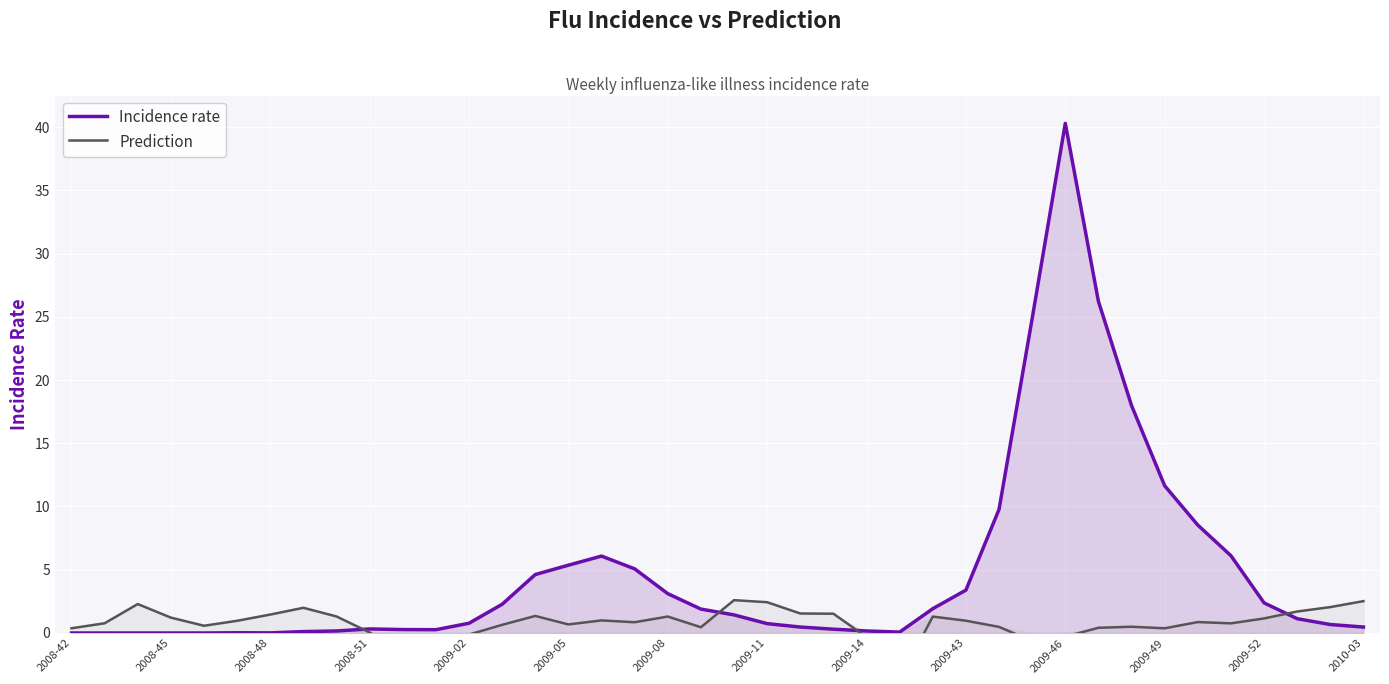

Which series has the widest spread of values?

Incidence rate